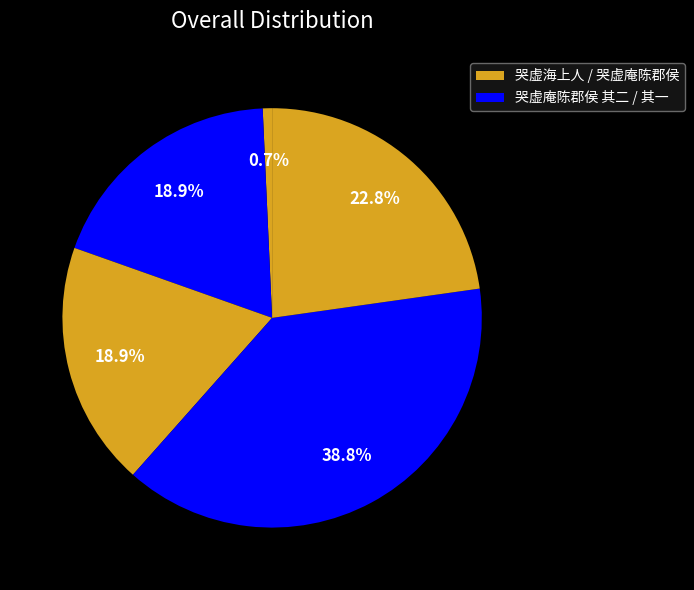

Count the number of slices in the pie.

5